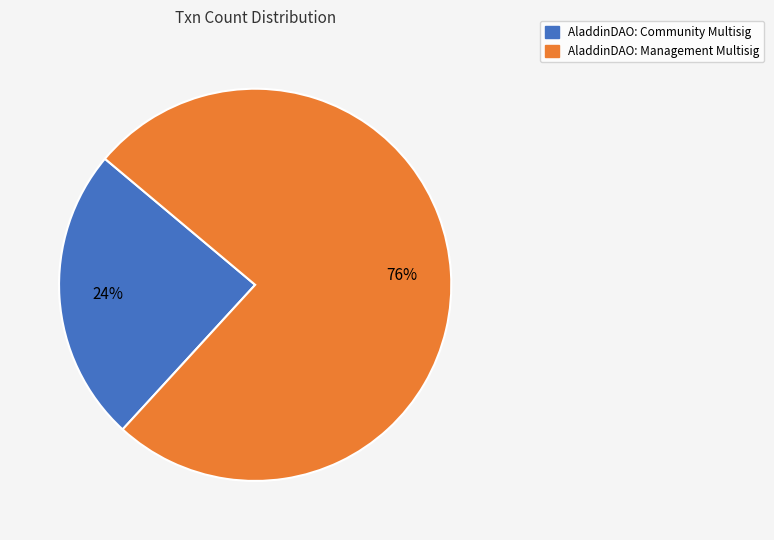

Rank the categories by value from lowest to highest.

AladdinDAO: Community Multisig, AladdinDAO: Management Multisig